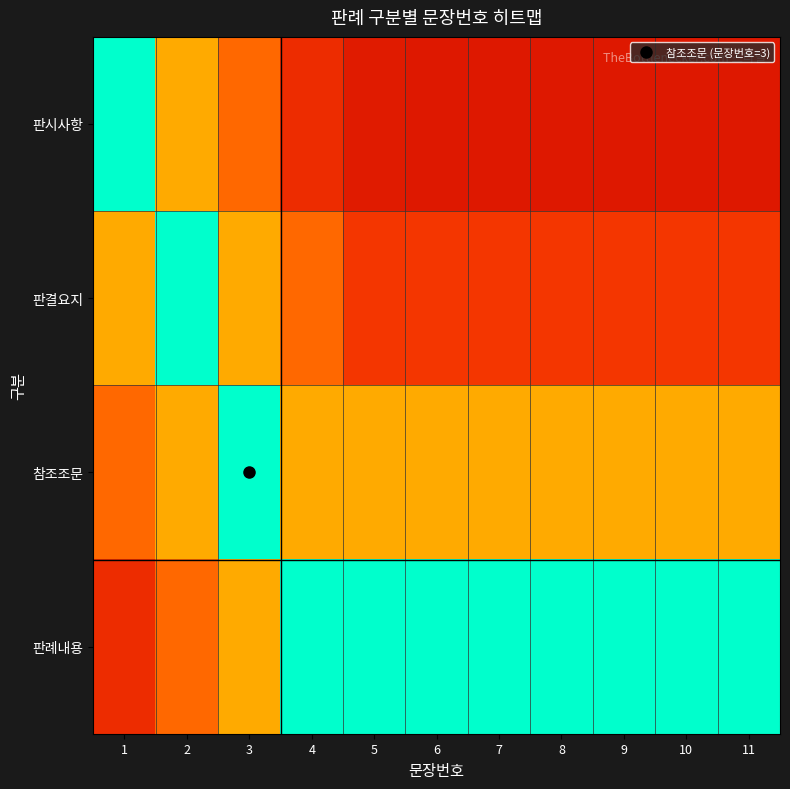

Which series changed the most between 5 and 10?

판시사항